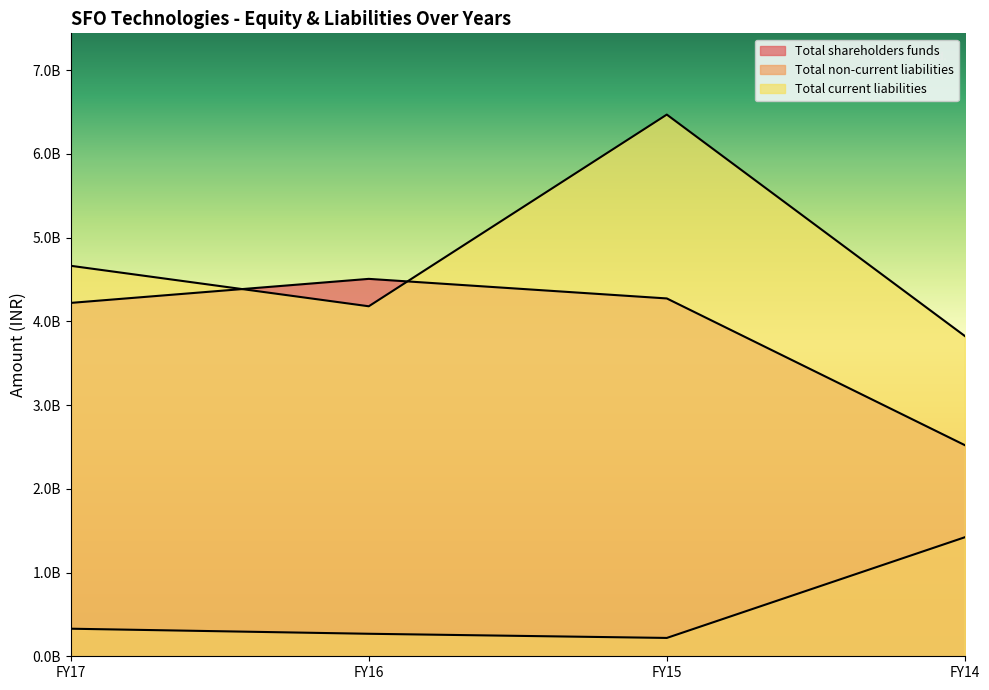

Read the Total current liabilities value at FY14, to the nearest 10.

3824562000